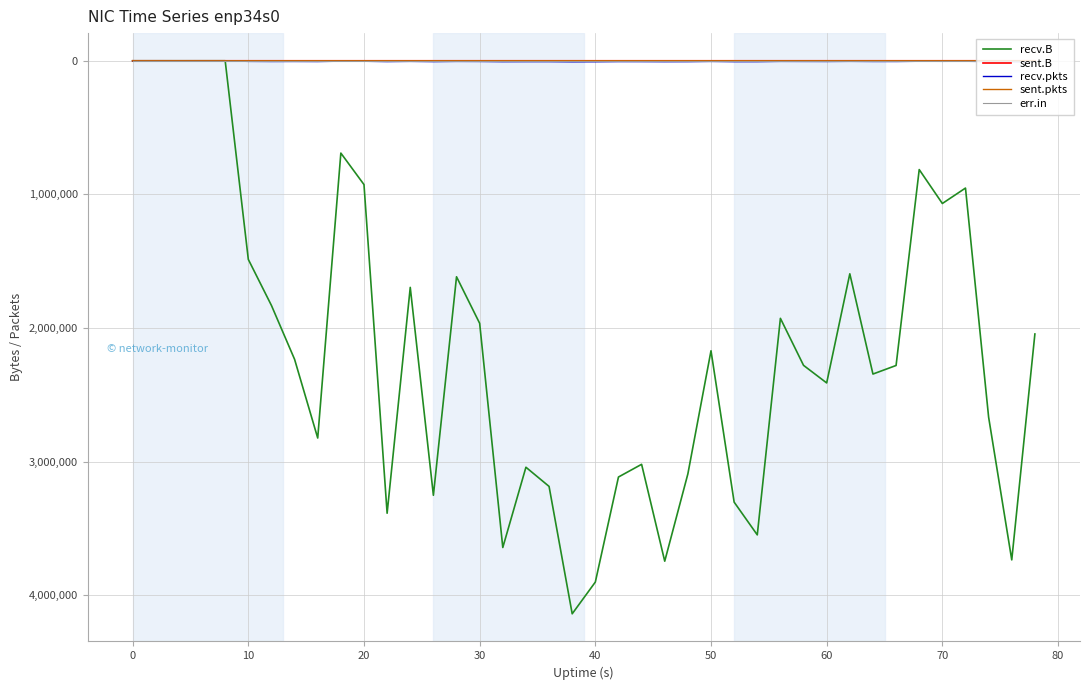

Which series has the largest range (max minus min)?

recv.B